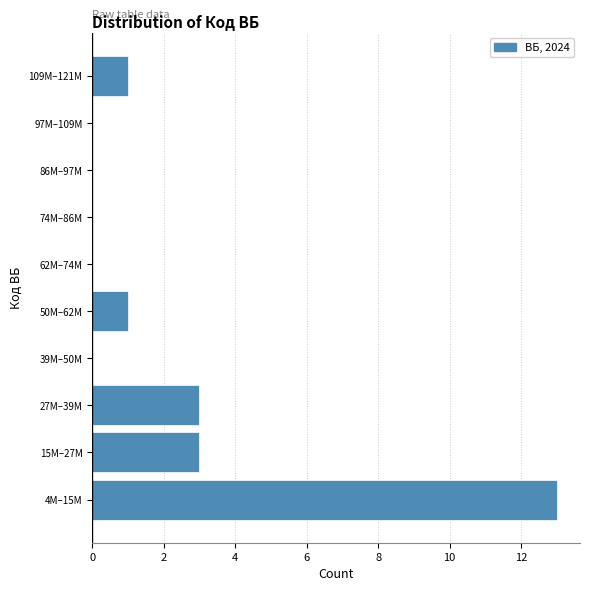

Reading bottom to top, transcribe all the data shown in this chart.

4M–15M=13	15M–27M=3	27M–39M=3	39M–50M=0	50M–62M=1	62M–74M=0	74M–86M=0	86M–97M=0	97M–109M=0	109M–121M=1